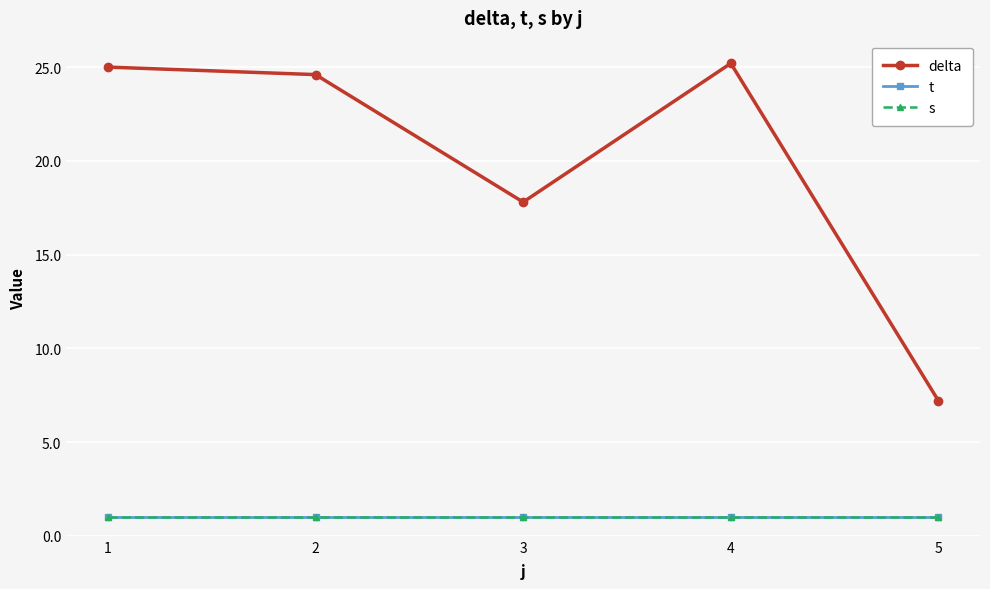

Is the value of delta at 1 greater than the value of t at 1?

Yes